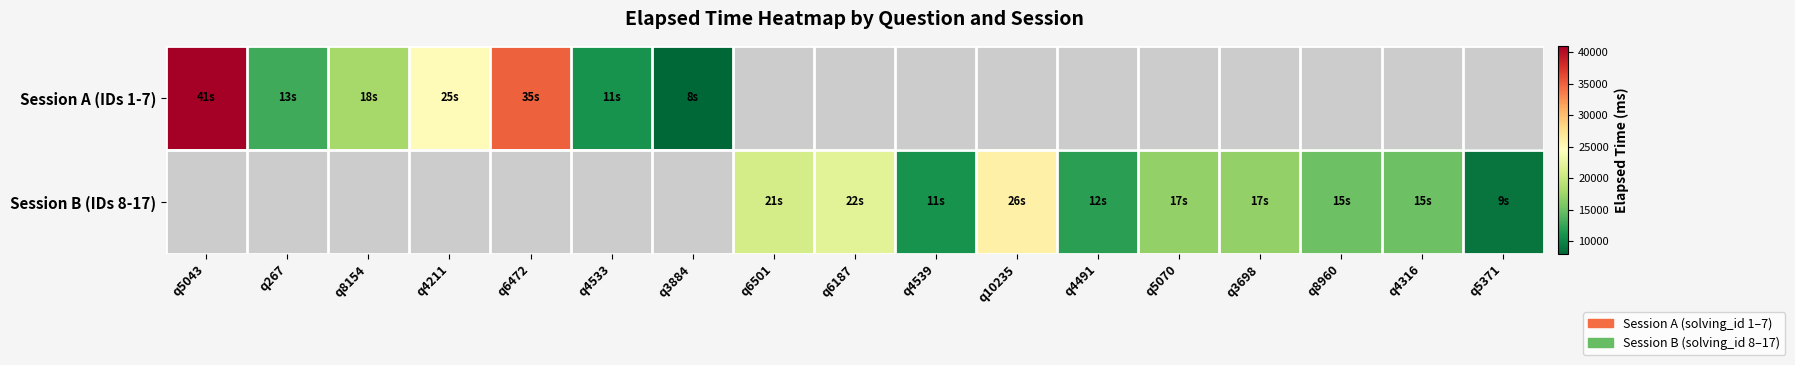

Which category has the lowest value in the Session A (IDs 1-7) series?

q3884